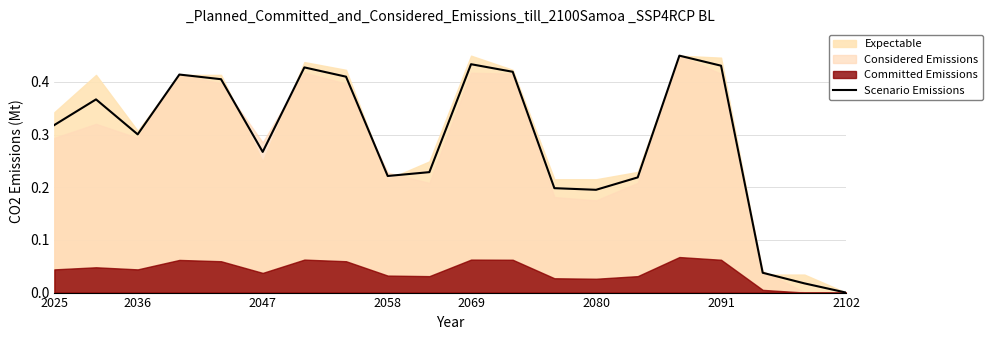

How many interior local valleys (lower than both neighbors) does the data have?

4